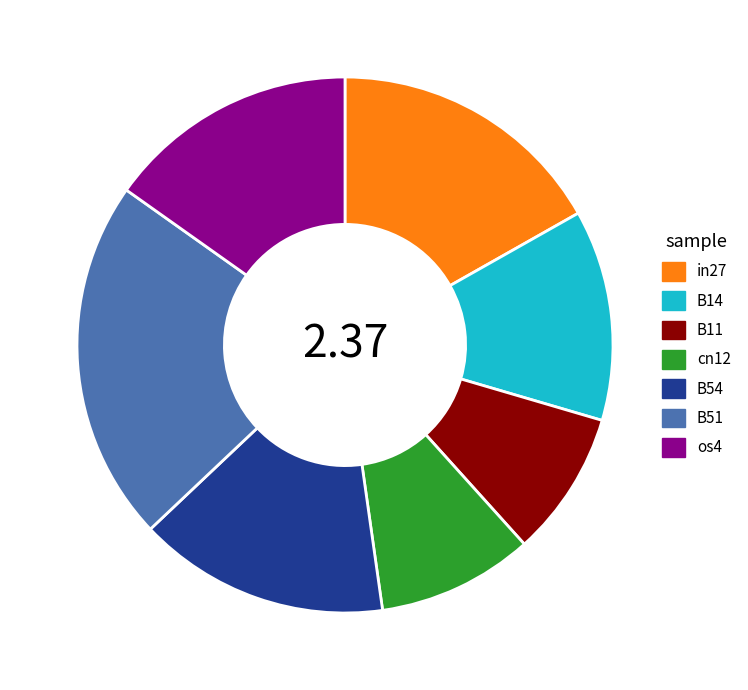

Combined, do in27 and cn12 account for over 50%?

No